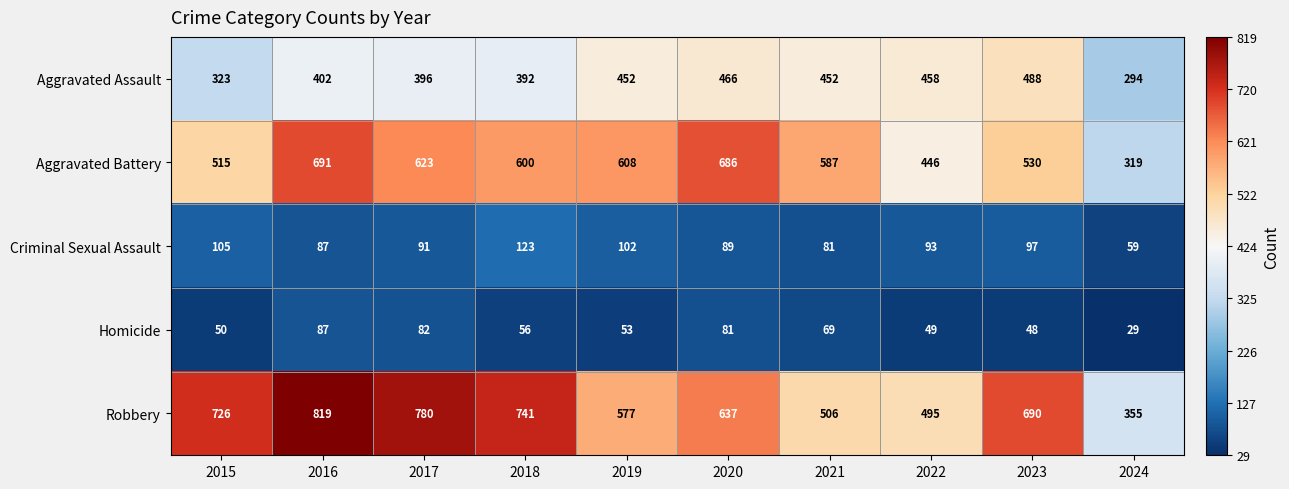

Which series has the widest spread of values?

Robbery